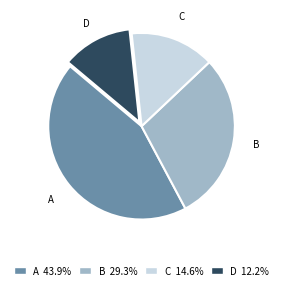

Is the sum of A and B greater than half?

Yes